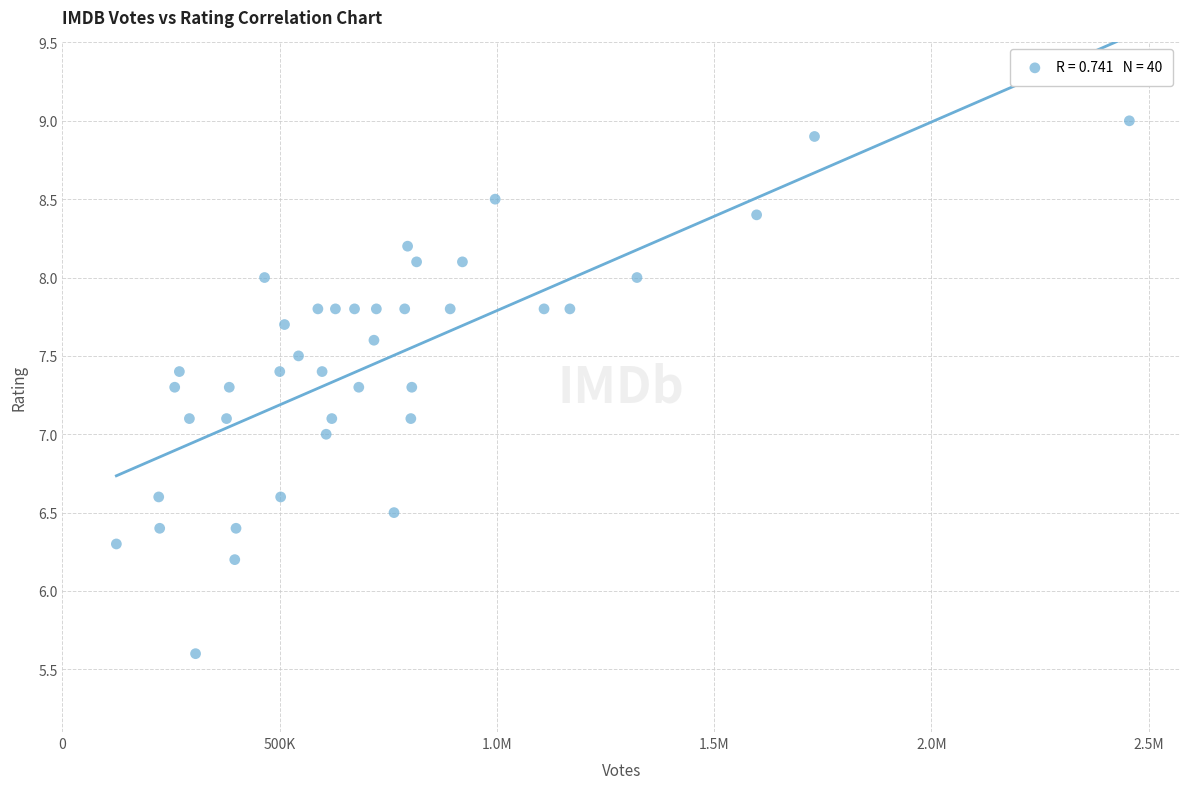

What is the range of X values (max minus min)?

2331061.0